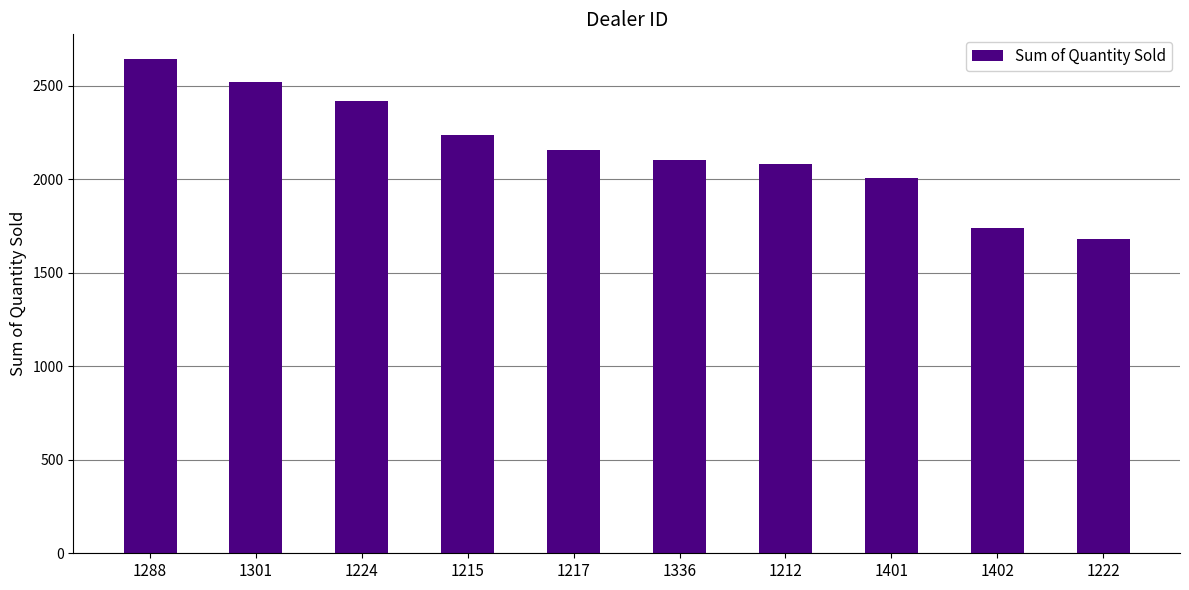

What is the change in value from 1215 to 1212?

-155